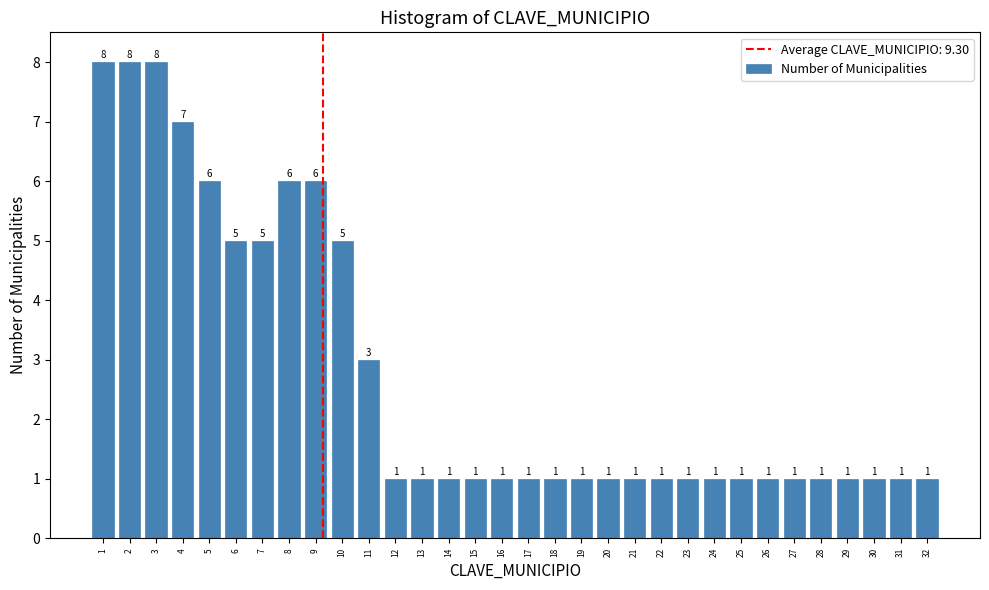

Reading left to right, list every bar in this chart as the range it spans on the x-axis followed by its height.

0.5 to 1.5: 8
1.5 to 2.5: 8
2.5 to 3.5: 8
3.5 to 4.5: 7
4.5 to 5.5: 6
5.5 to 6.5: 5
6.5 to 7.5: 5
7.5 to 8.5: 6
8.5 to 9.5: 6
9.5 to 10.5: 5
10.5 to 11.5: 3
11.5 to 12.5: 1
12.5 to 13.5: 1
13.5 to 14.5: 1
14.5 to 15.5: 1
15.5 to 16.5: 1
16.5 to 17.5: 1
17.5 to 18.5: 1
18.5 to 19.5: 1
19.5 to 20.5: 1
20.5 to 21.5: 1
21.5 to 22.5: 1
22.5 to 23.5: 1
23.5 to 24.5: 1
24.5 to 25.5: 1
25.5 to 26.5: 1
26.5 to 27.5: 1
27.5 to 28.5: 1
28.5 to 29.5: 1
29.5 to 30.5: 1
30.5 to 31.5: 1
31.5 to 32.5: 1